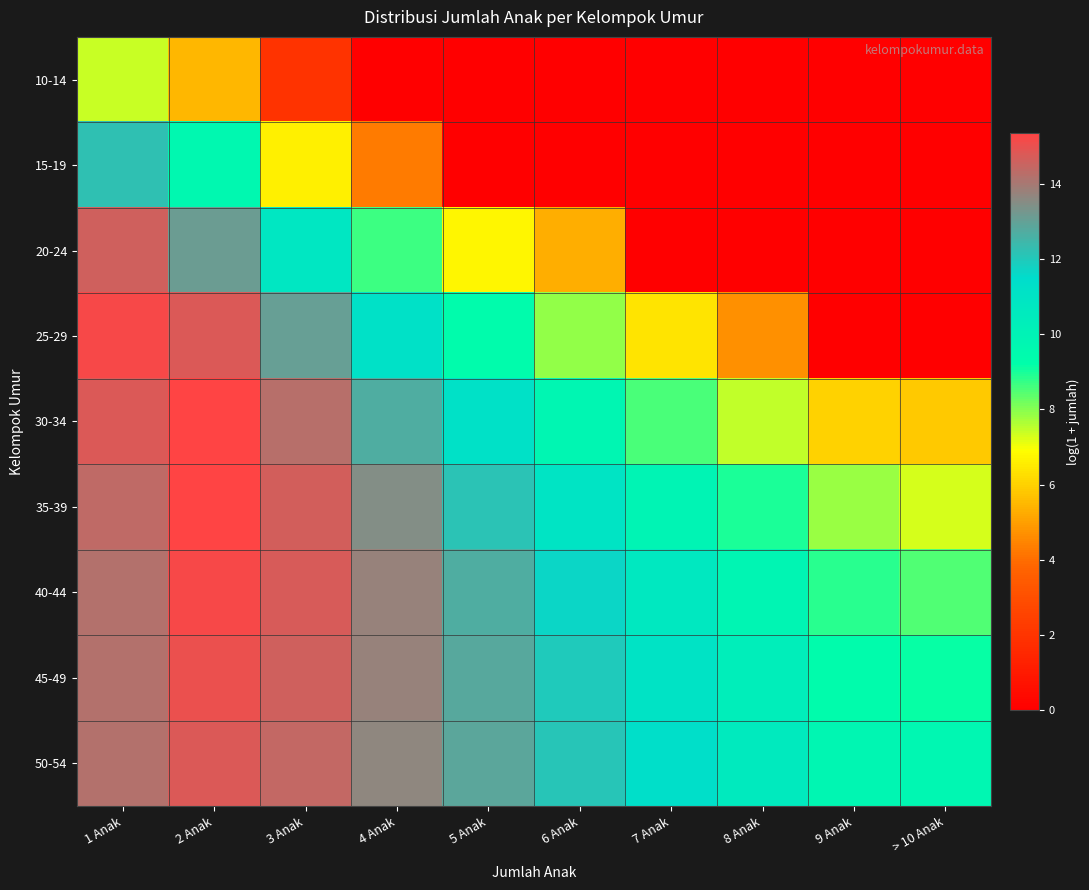

Rank the series at 2 Anak from lowest to highest value.

10-14, 15-19, 20-24, 50-54, 25-29, 45-49, 40-44, 35-39, 30-34